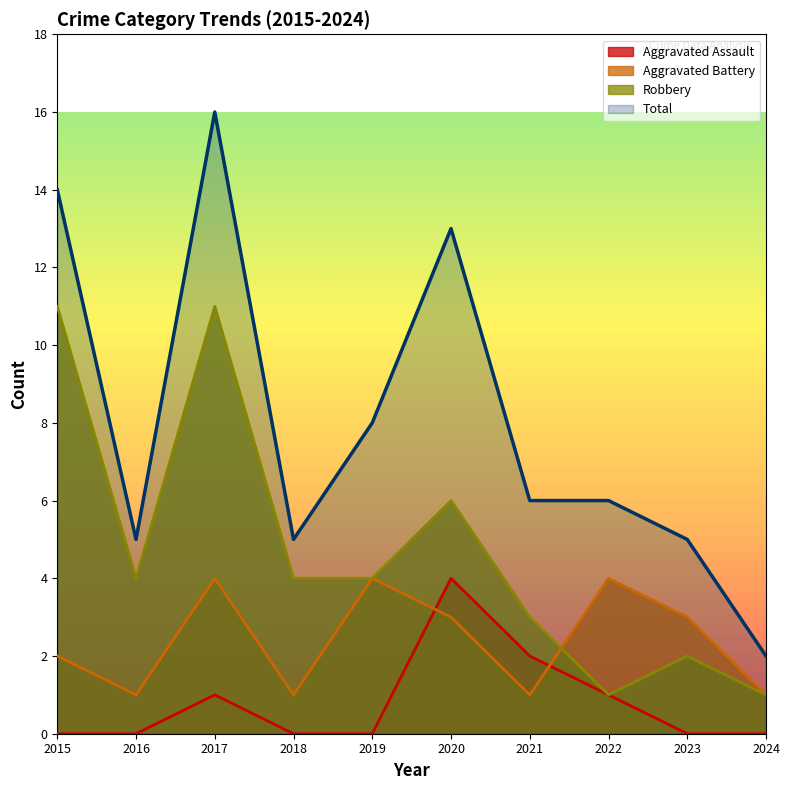

Reading left to right, list all the values displayed in this chart.

Aggravated Assault: 0	0	1	0	0	4	2	1	0	0
Aggravated Battery: 2	1	4	1	4	3	1	4	3	1
Robbery: 11	4	11	4	4	6	3	1	2	1
Total: 14	5	16	5	8	13	6	6	5	2